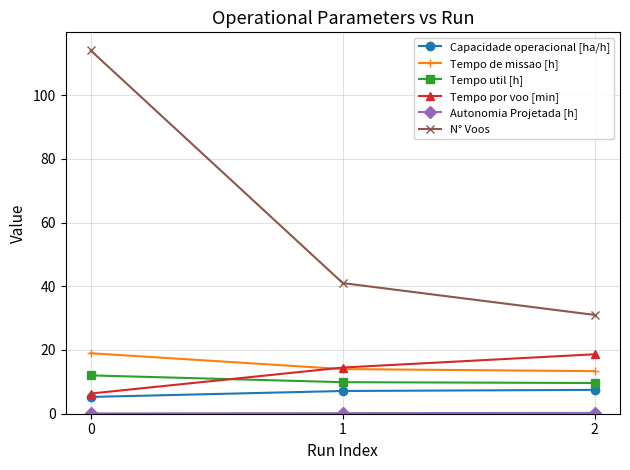

At how many categories does at least one series exceed 100?

1